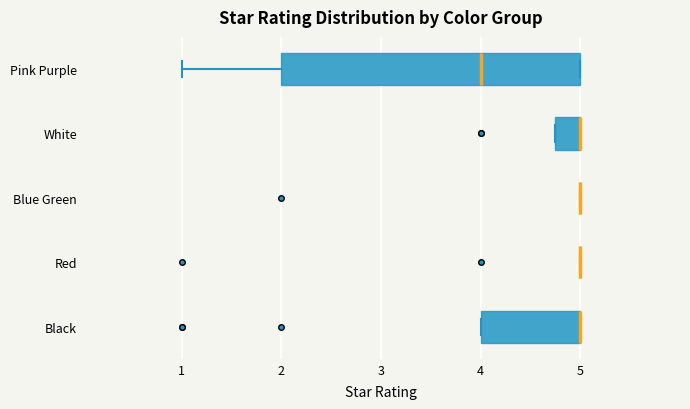

Comparing the boxes themselves (not the whiskers), which one is the widest?

Pink Purple